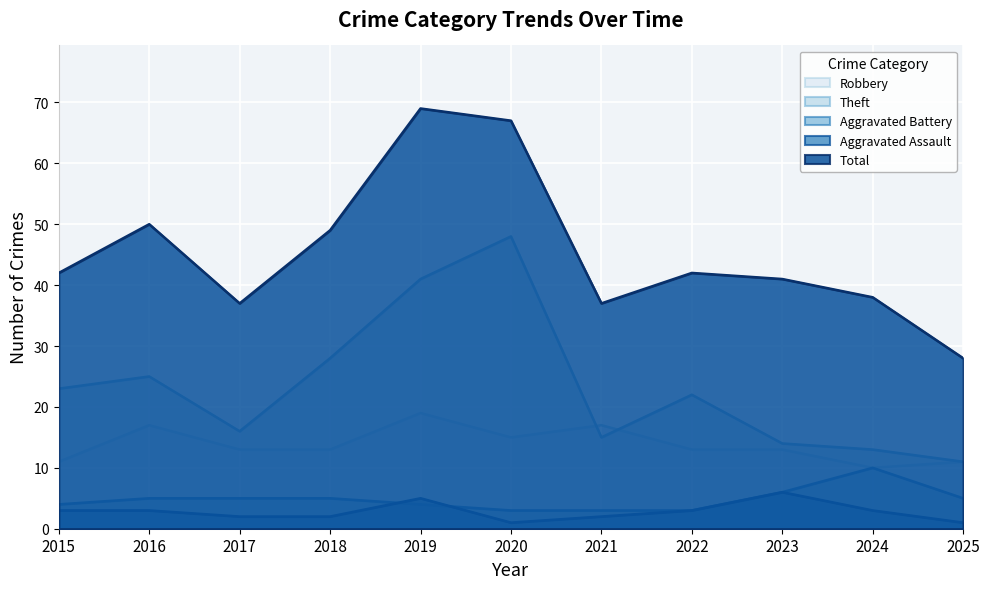

At which category is the sum across all series the highest?

2019